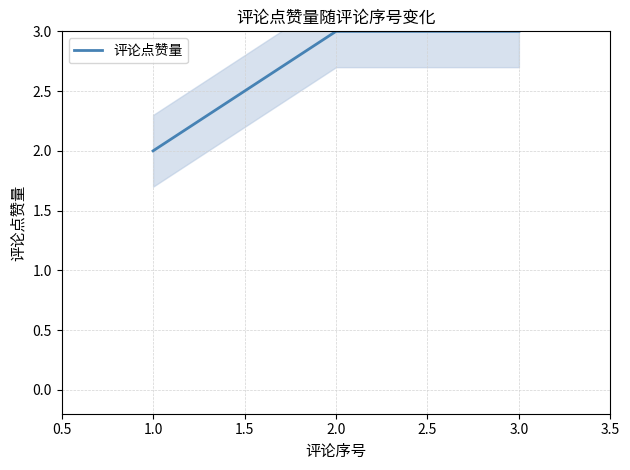

What is the average value?

3